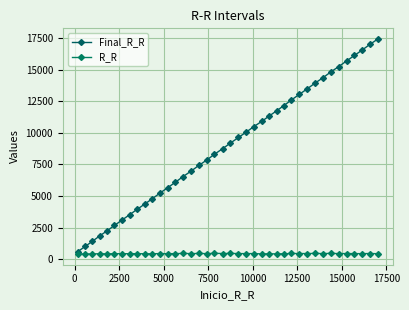

Is this an area chart (filled region under the line)?

No